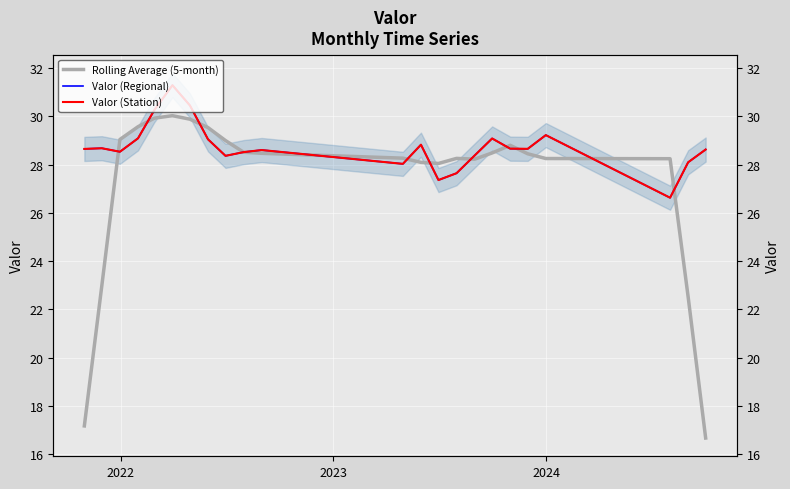

What are all the series names shown in the legend?

Rolling Average (5-month), Valor (Regional), Valor (Station)